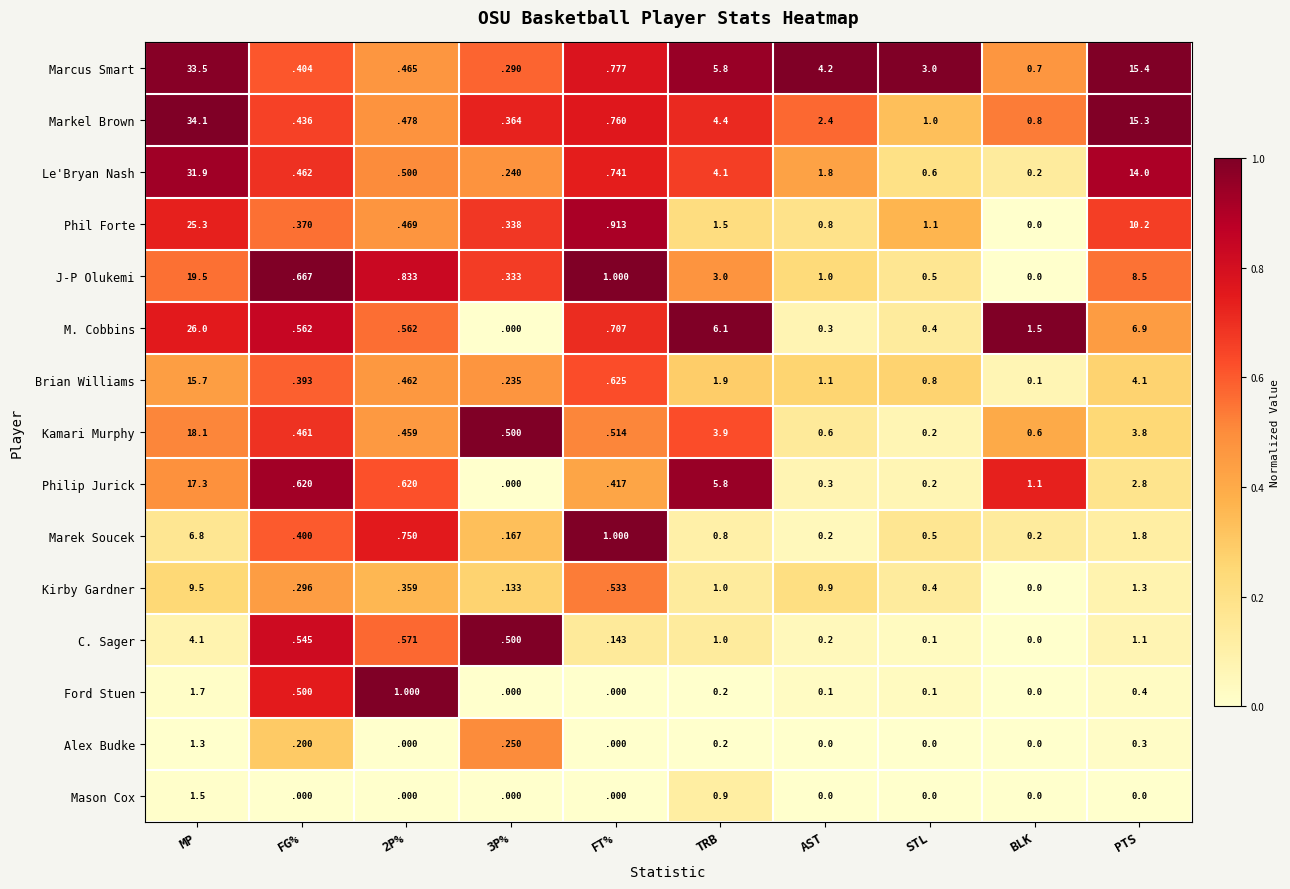

Is the value of Brian Williams at BLK greater than the value of Marcus Smart at AST?

No